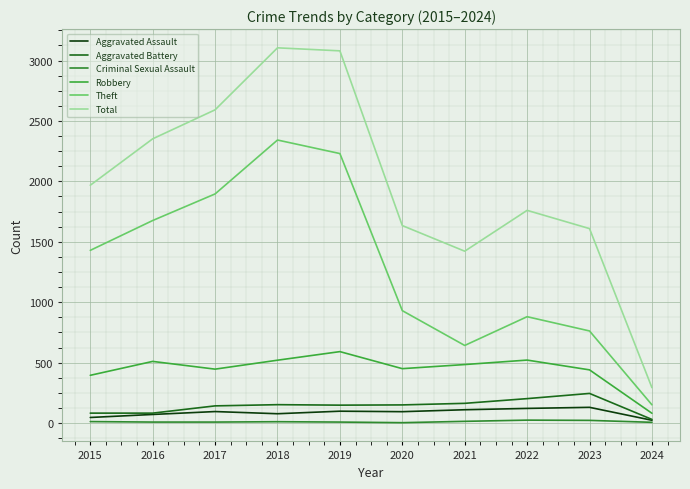

What is the sum of all Aggravated Battery values?

1396